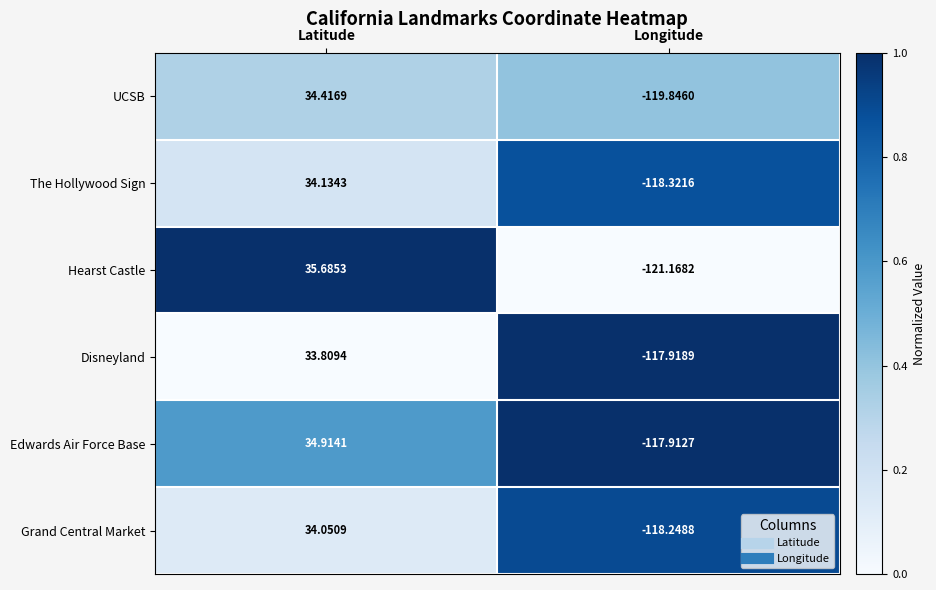

At which label does UCSB reach its peak?

Latitude